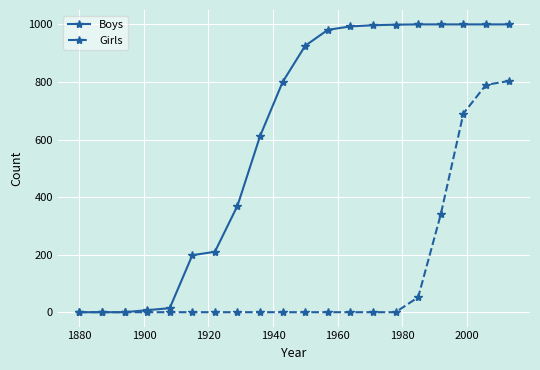

What is the maximum value for Boys?

1000